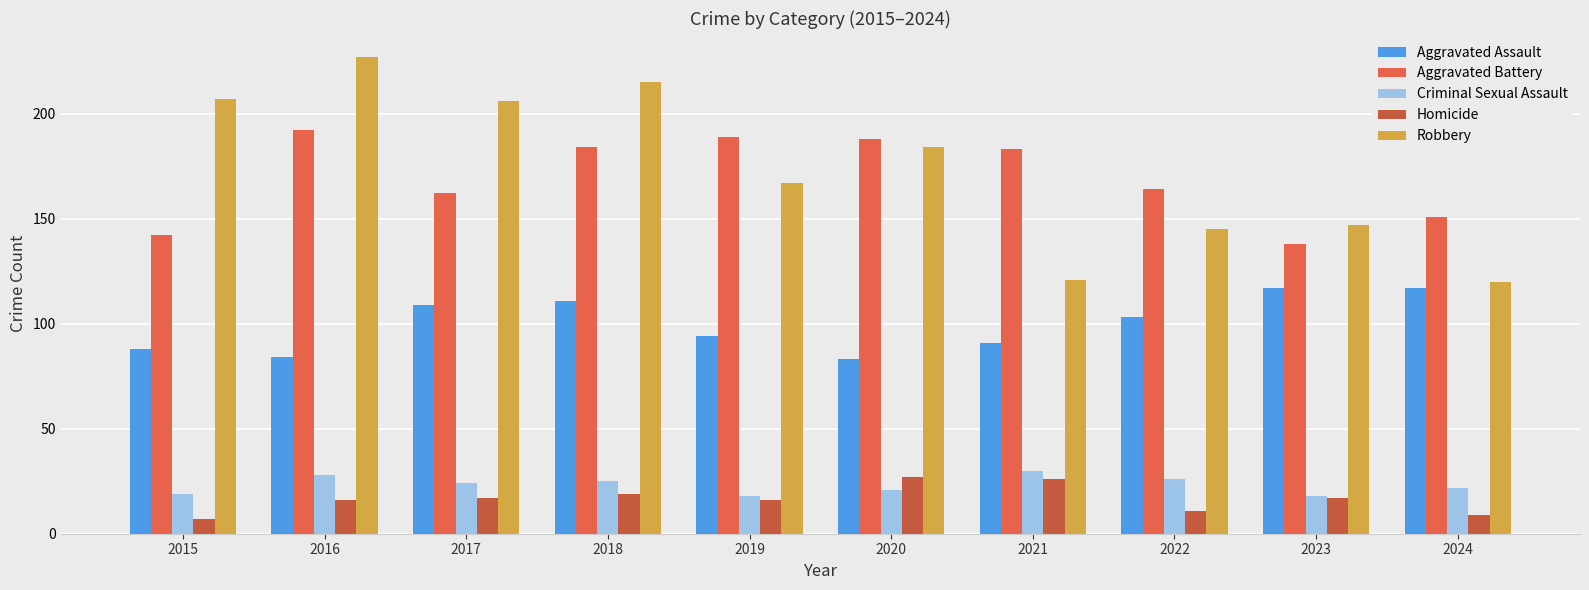

How many bars are there in total?

50